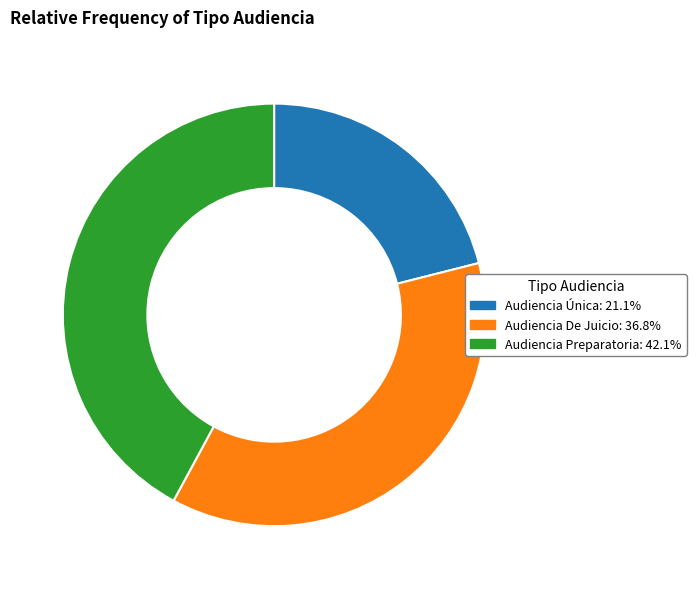

What is the smallest slice in the pie chart?

Audiencia Única